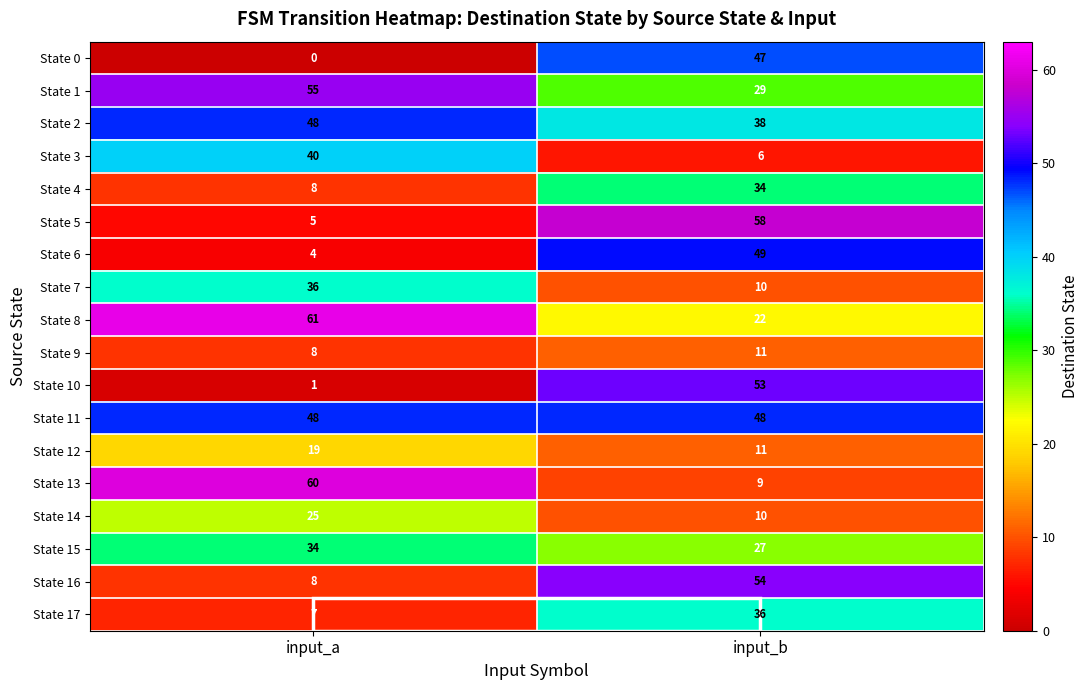

At which category is the sum across all series the highest?

input_b